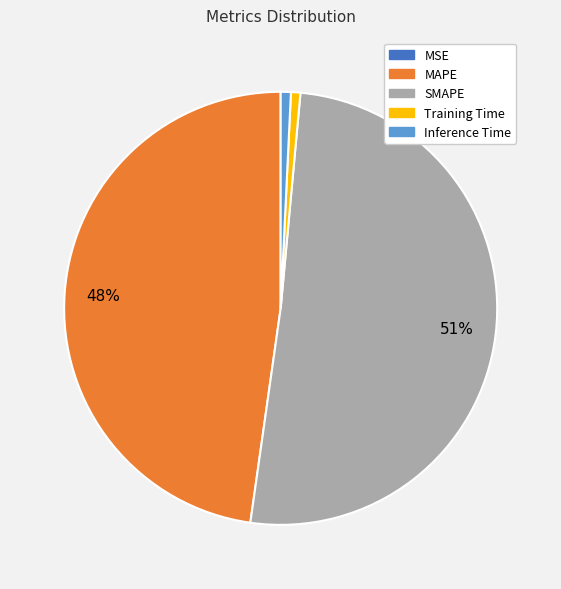

To the nearest percent, what is the average slice percentage?

20%